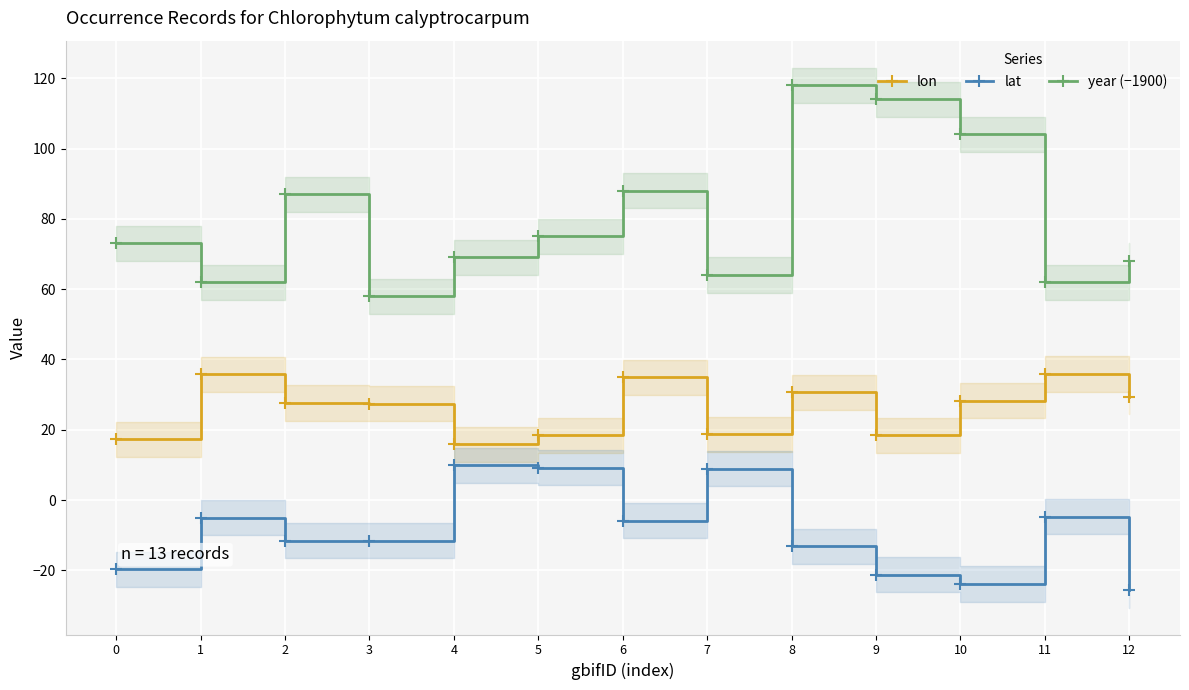

How many data points does each series have?

13